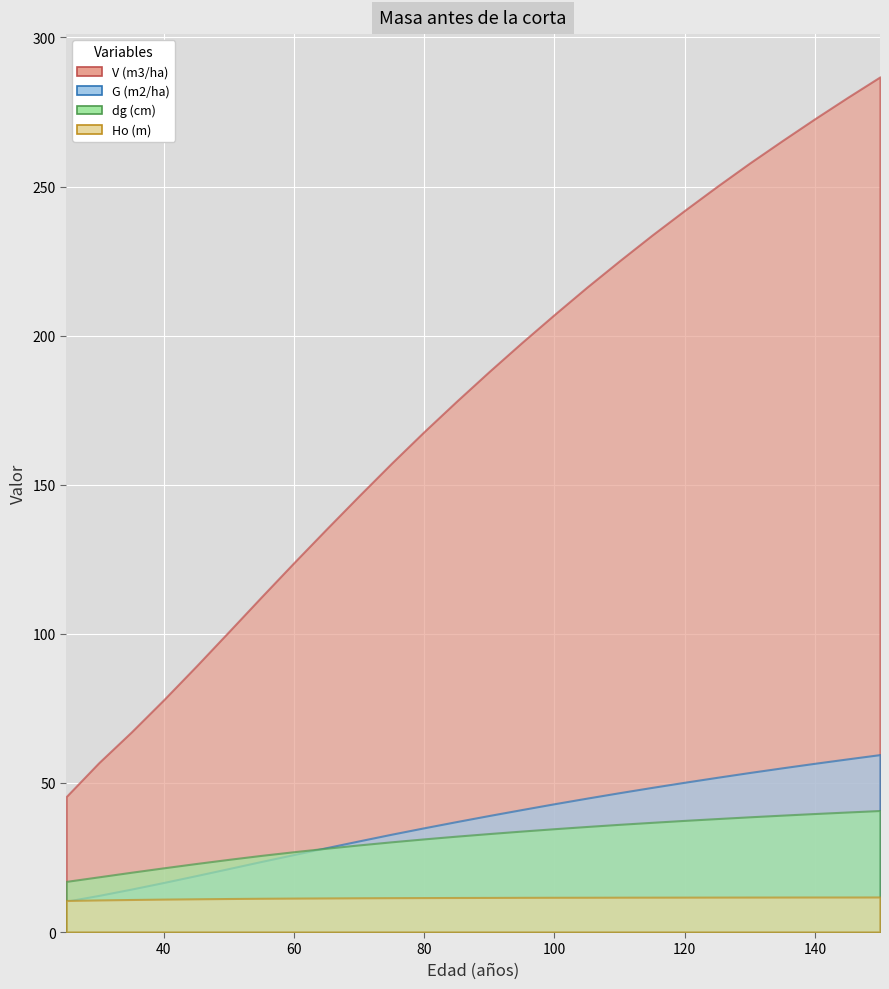

What are all the series names shown in the legend?

V (m3/ha), G (m2/ha), dg (cm), Ho (m)